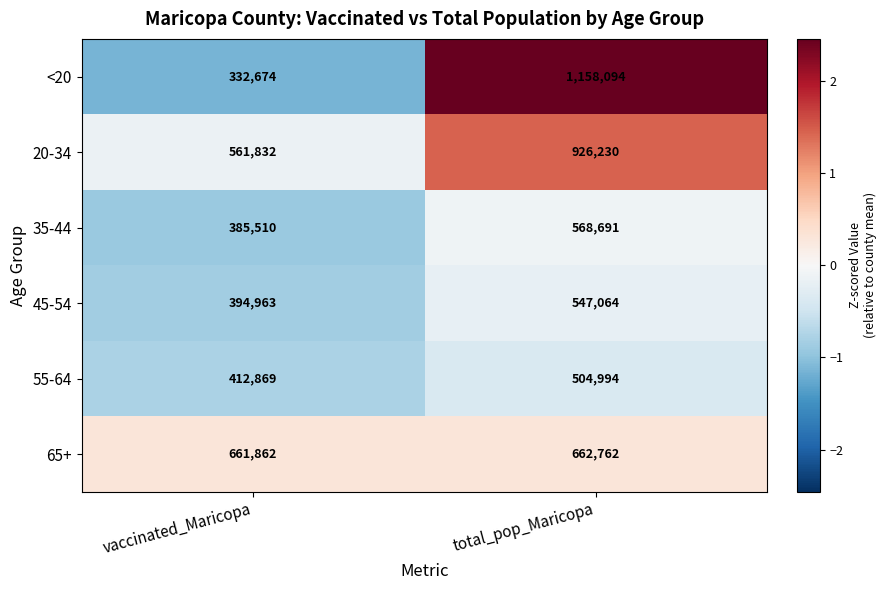

Reading left to right, extract all data points from this chart.

<20: vaccinated_Maricopa=332674	total_pop_Maricopa=1158094
20-34: vaccinated_Maricopa=561832	total_pop_Maricopa=926230
35-44: vaccinated_Maricopa=385510	total_pop_Maricopa=568691
45-54: vaccinated_Maricopa=394963	total_pop_Maricopa=547064
55-64: vaccinated_Maricopa=412869	total_pop_Maricopa=504994
65+: vaccinated_Maricopa=661862	total_pop_Maricopa=662762